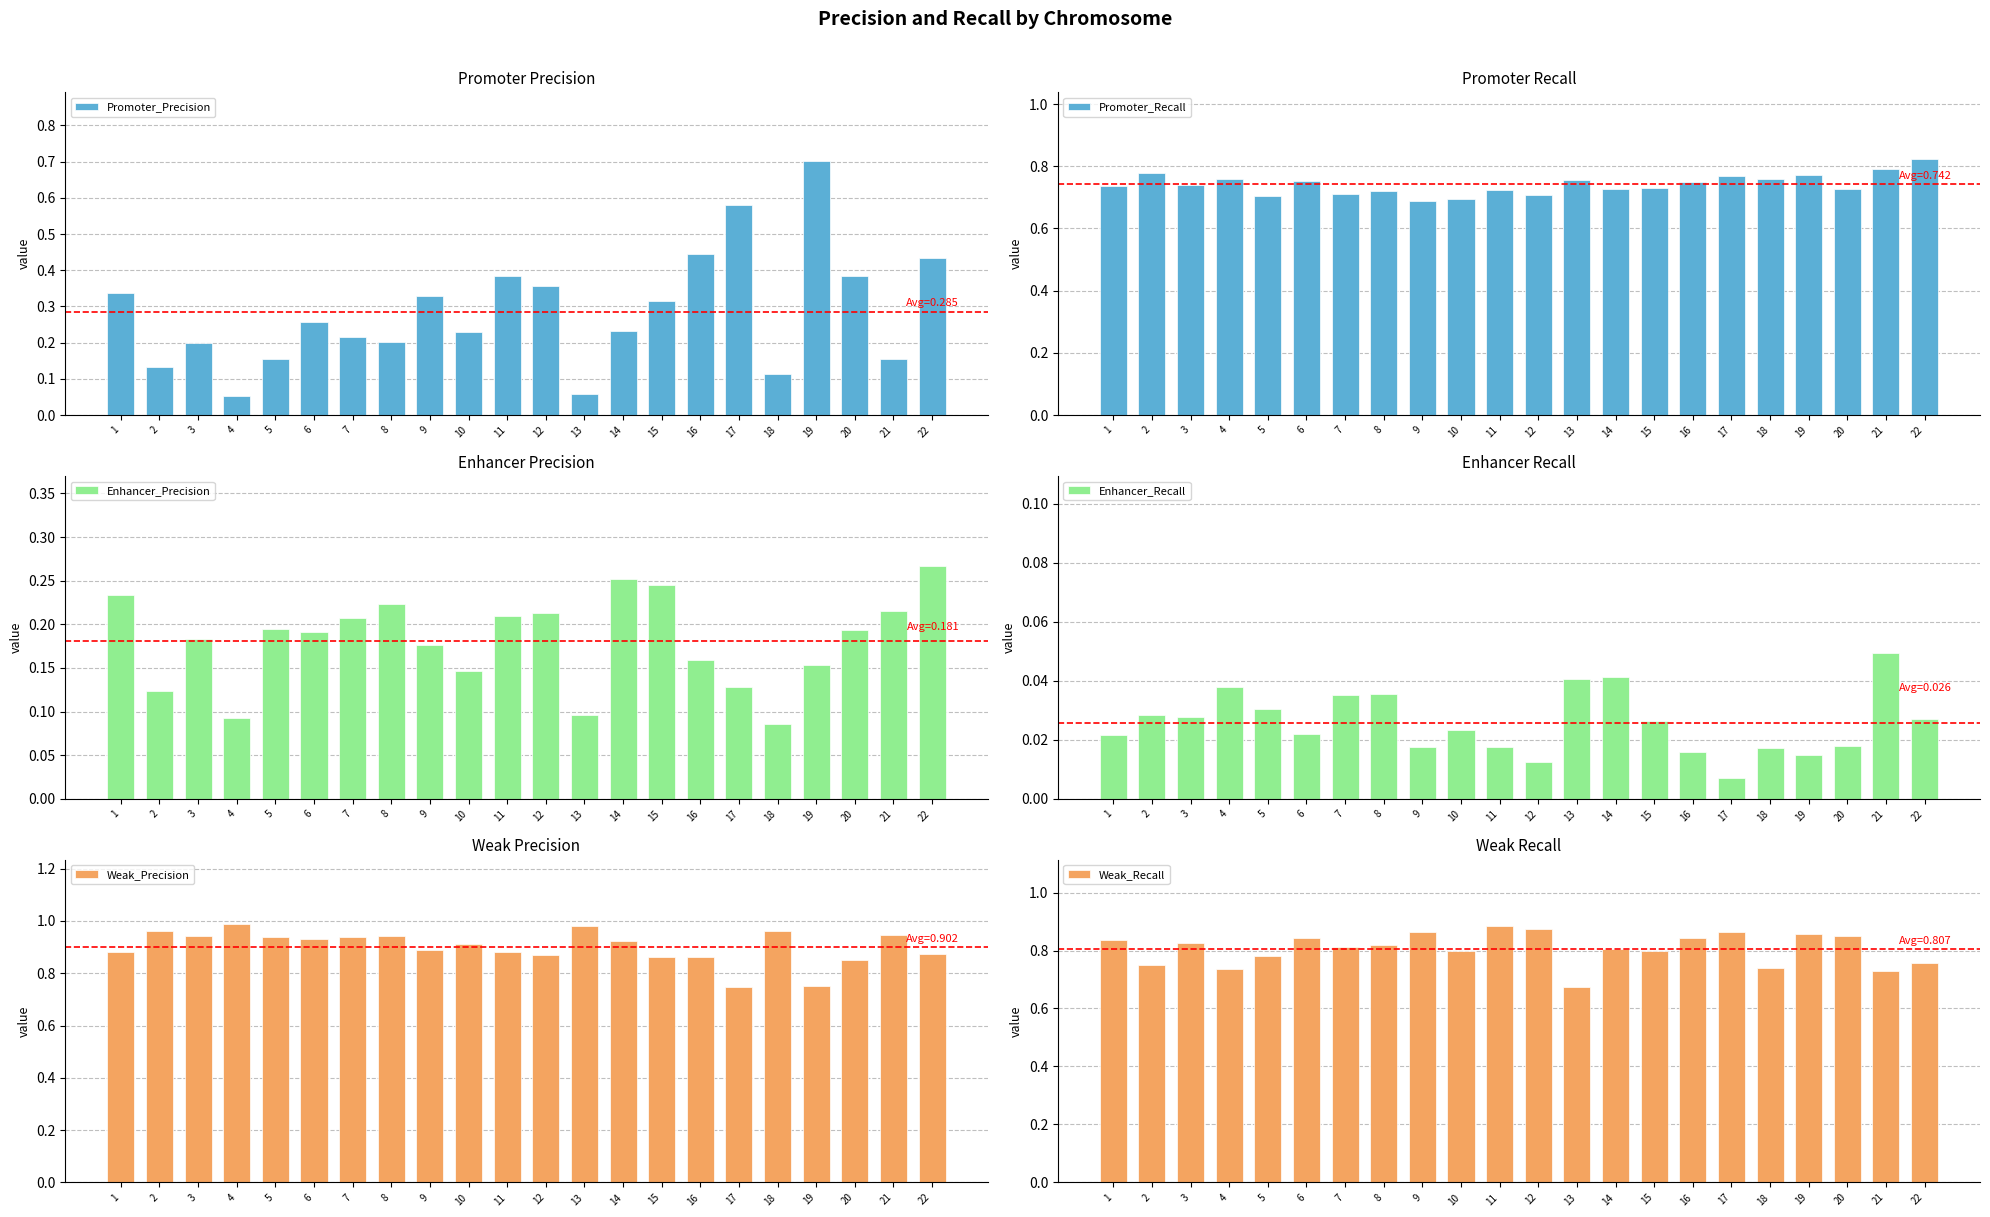

The Weak_Recall series shows 0.9 at 12. True or false?

True